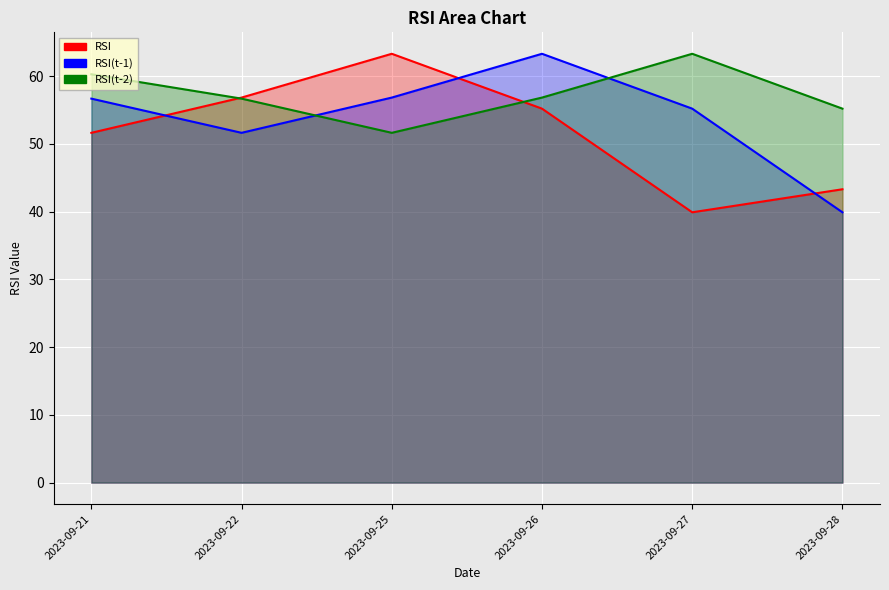

How many intersections are there between RSI(t-1) and RSI(t-2)?

2